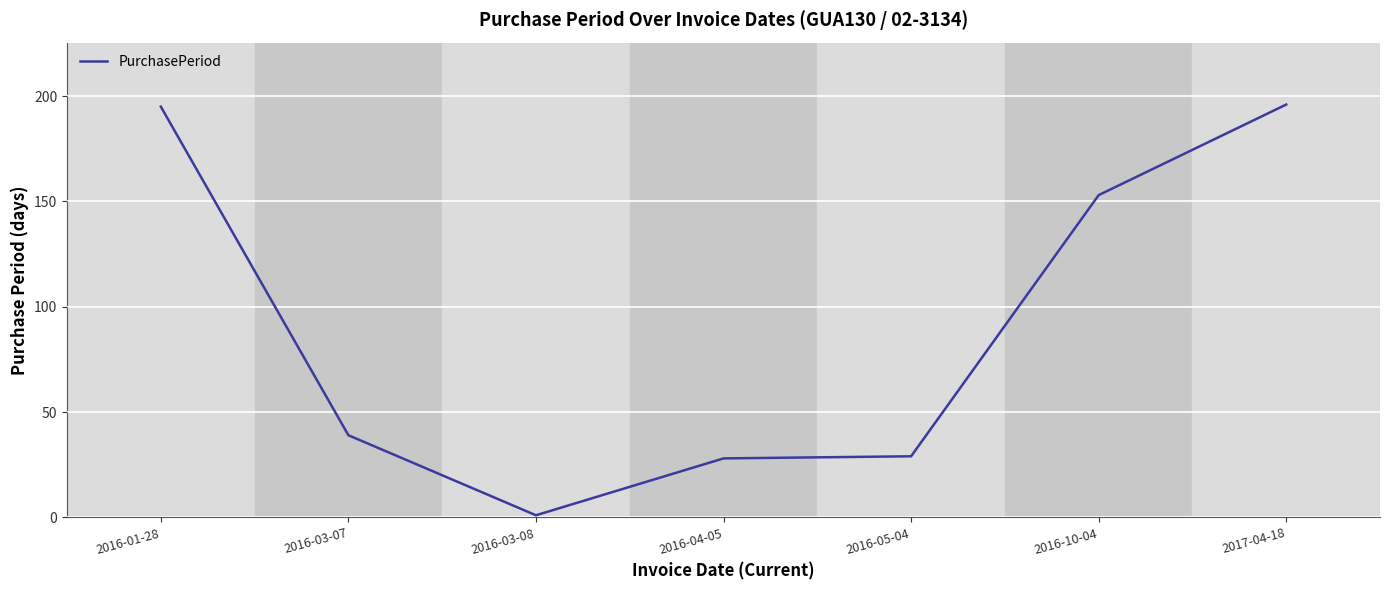

What position from the left is 2016-05-04?

5